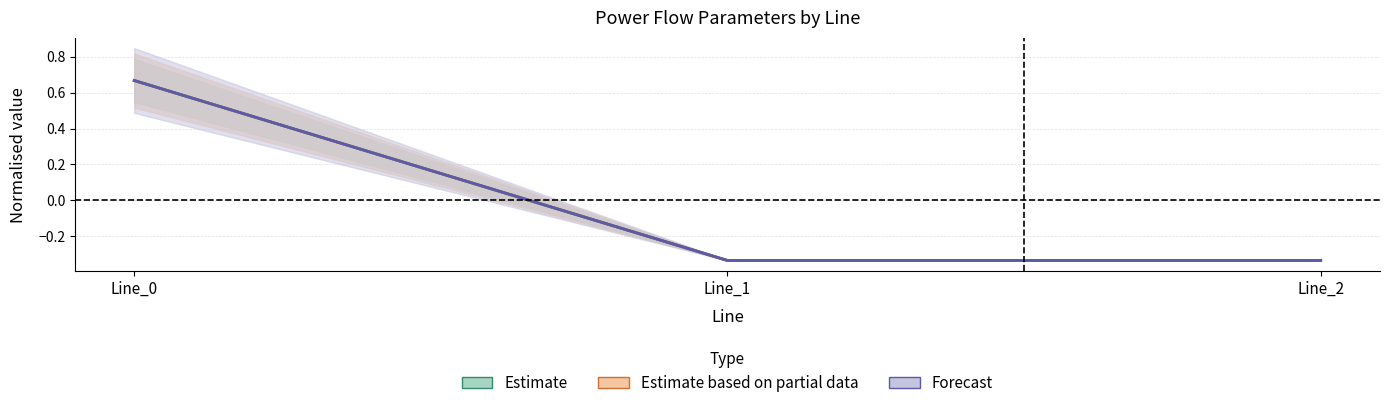

Which category has the highest value in the pf_skss_from_mw series?

Line_0